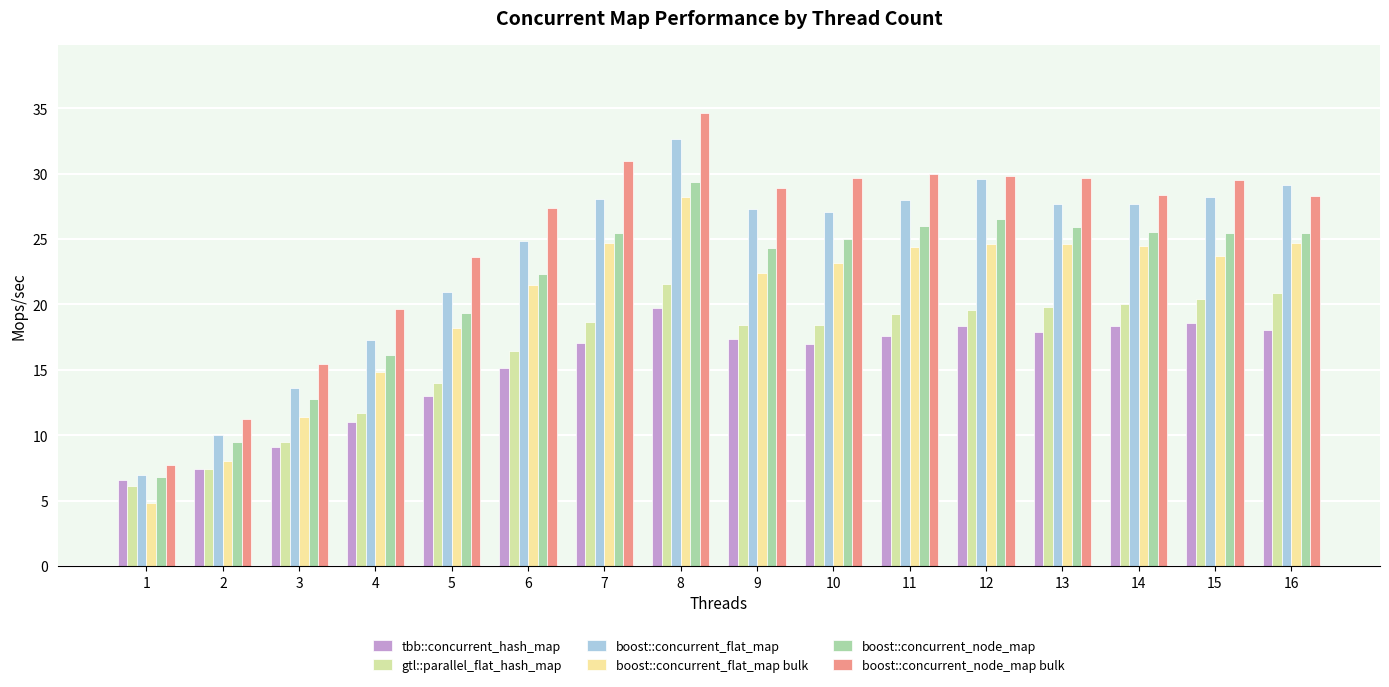

What is the smallest value displayed?

4.8